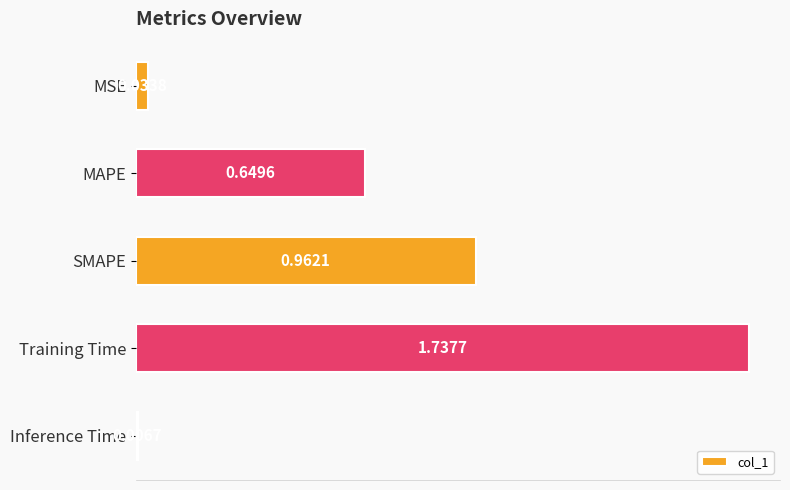

Which label corresponds to the largest value in the chart?

Training Time